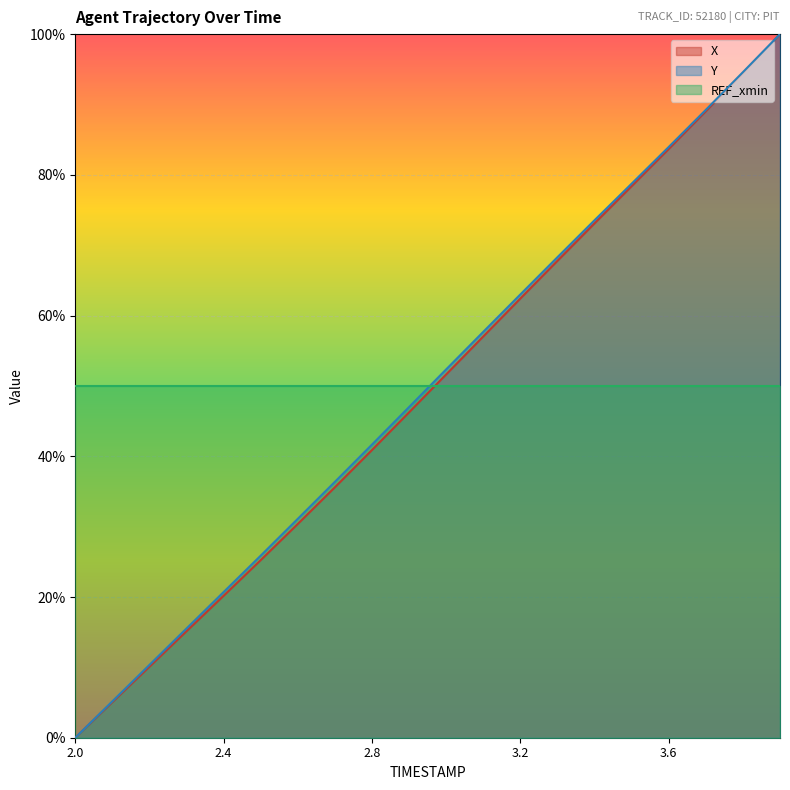

At which category does the chart reach its peak across all series?

3.9